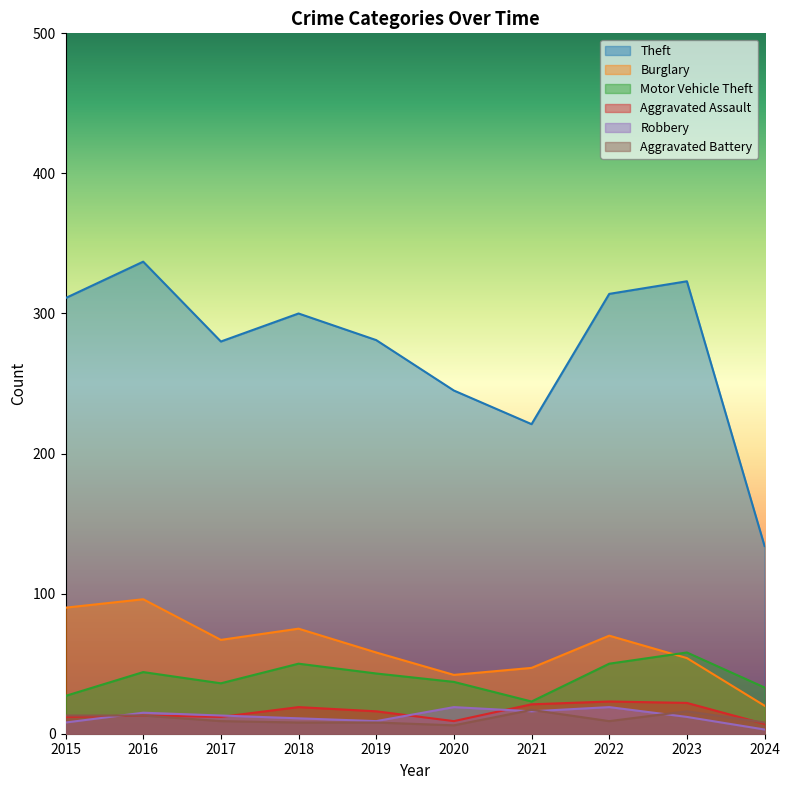

Reading left to right, transcribe all the data shown in this chart.

Theft: 2015=311	2016=337	2017=280	2018=300	2019=281	2020=245	2021=221	2022=314	2023=323	2024=134
Burglary: 2015=90	2016=96	2017=67	2018=75	2019=58	2020=42	2021=47	2022=70	2023=54	2024=20
Motor Vehicle Theft: 2015=27	2016=44	2017=36	2018=50	2019=43	2020=37	2021=23	2022=50	2023=58	2024=33
Aggravated Assault: 2015=12	2016=13	2017=12	2018=19	2019=16	2020=9	2021=21	2022=23	2023=22	2024=7
Robbery: 2015=8	2016=15	2017=13	2018=11	2019=9	2020=19	2021=16	2022=19	2023=12	2024=3
Aggravated Battery: 2015=13	2016=13	2017=9	2018=8	2019=8	2020=6	2021=17	2022=9	2023=16	2024=8